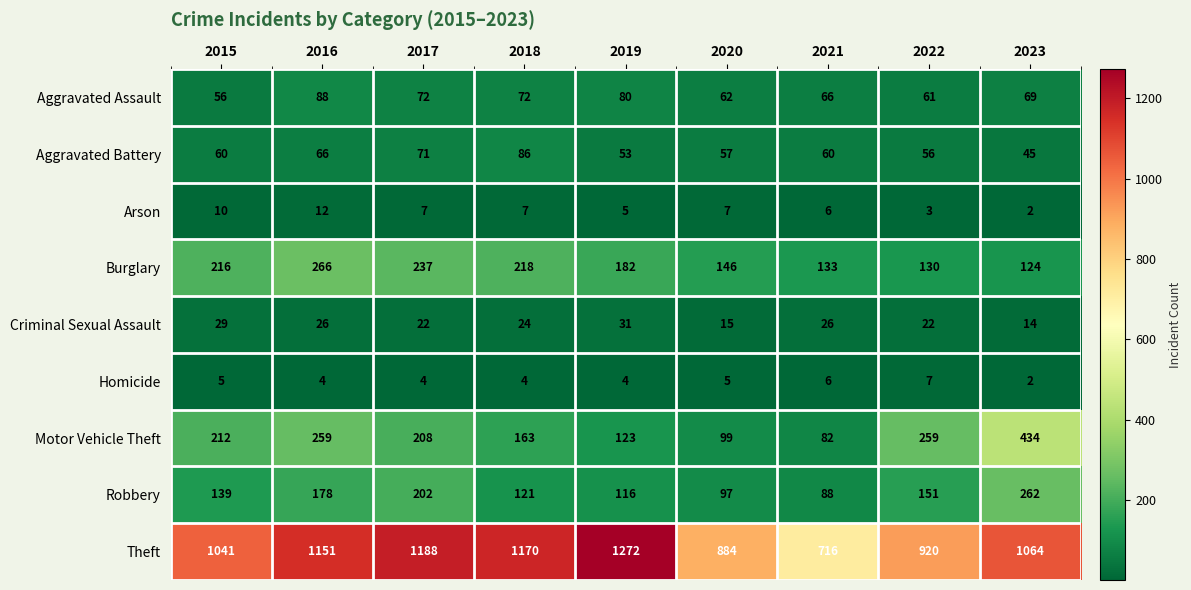

At which label does Aggravated Battery reach its peak?

2018